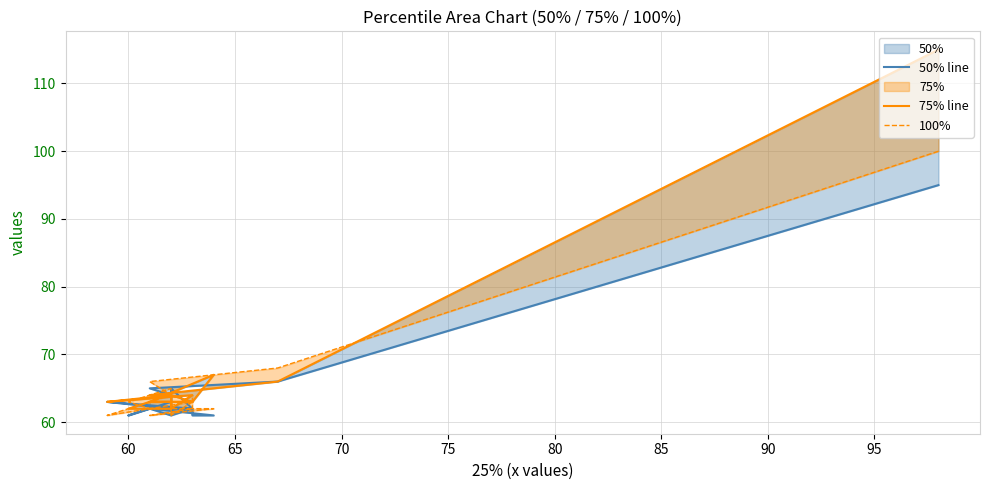

The 75% line series shows 104 at 75. True or false?

False